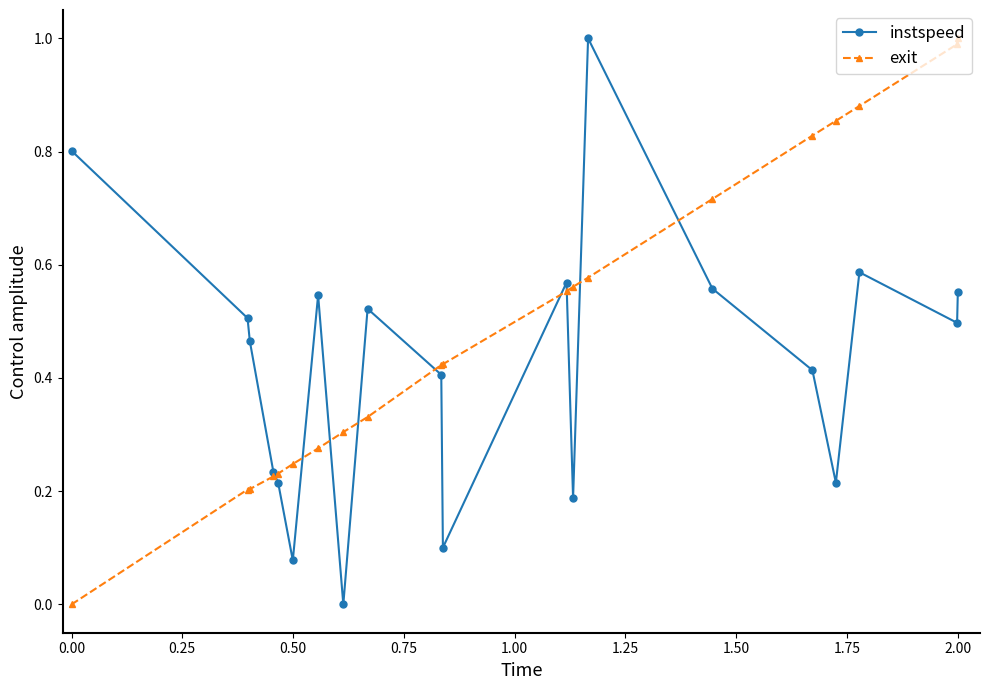

Which series has the largest total across all categories?

exit